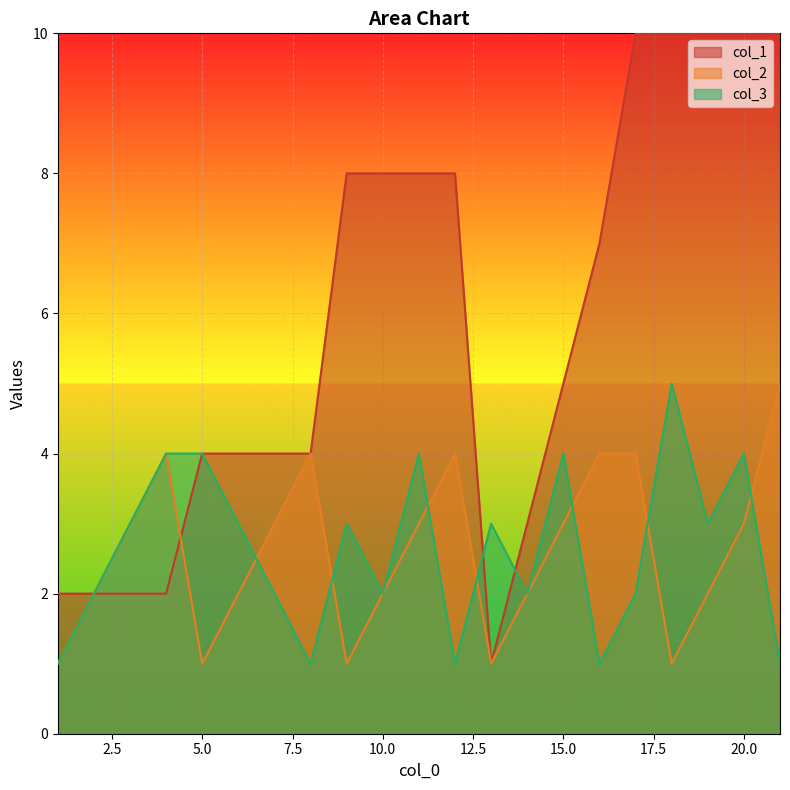

Is it true that col_2 equals 2 at 2?

True